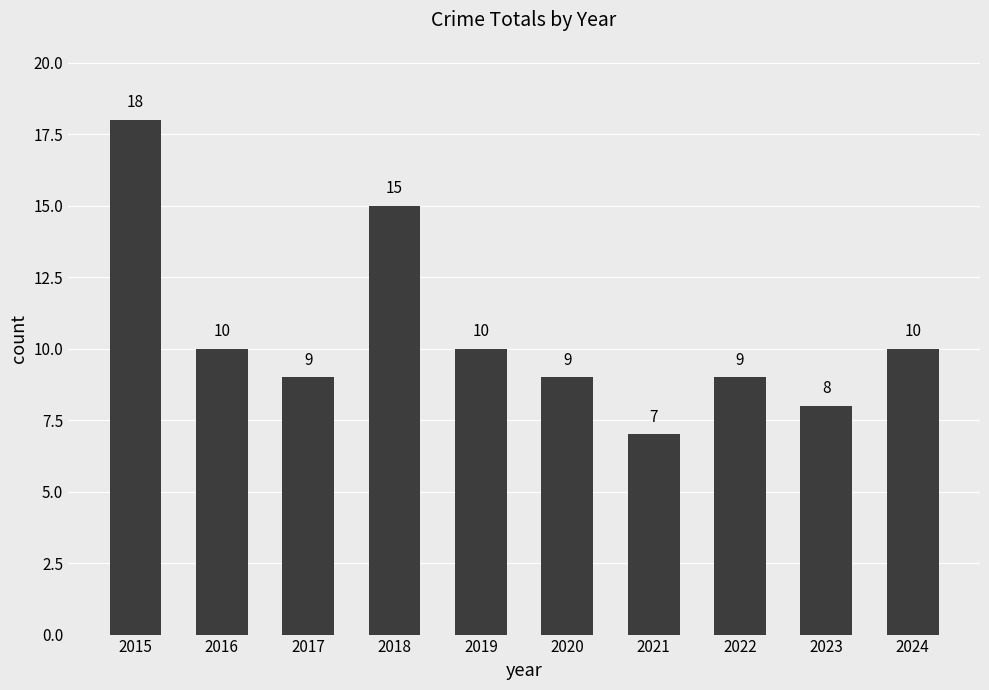

What is the greatest value displayed?

18